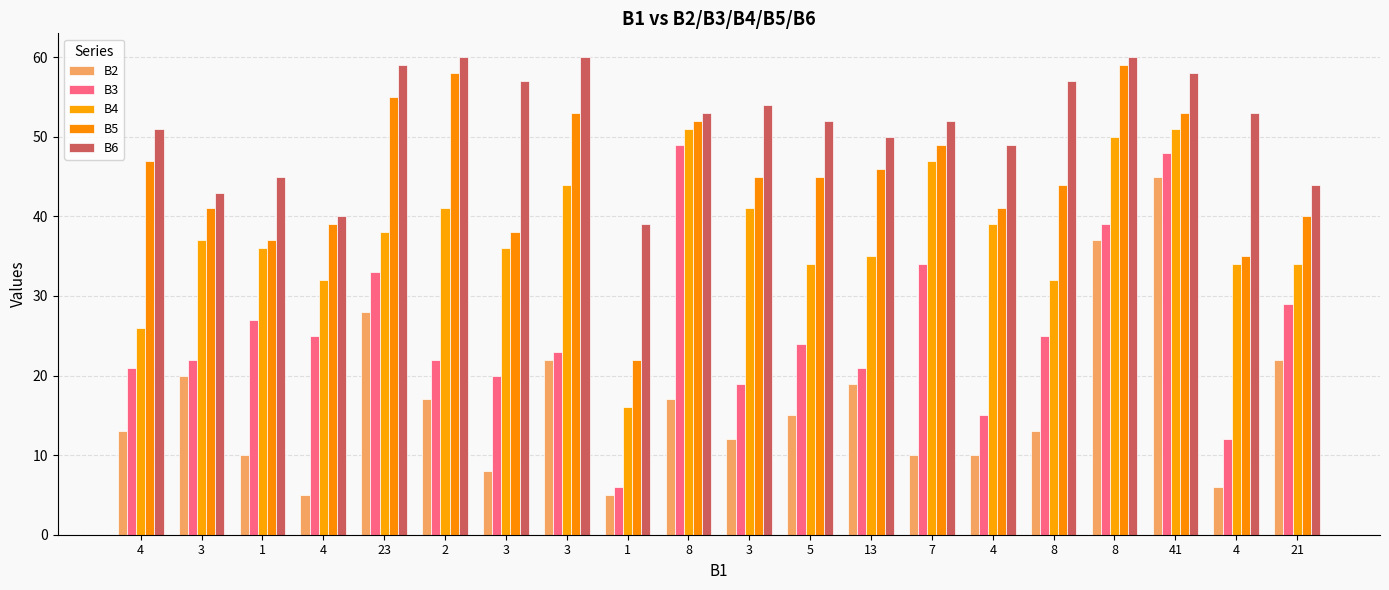

What is the lowest value of the B4 series?

16